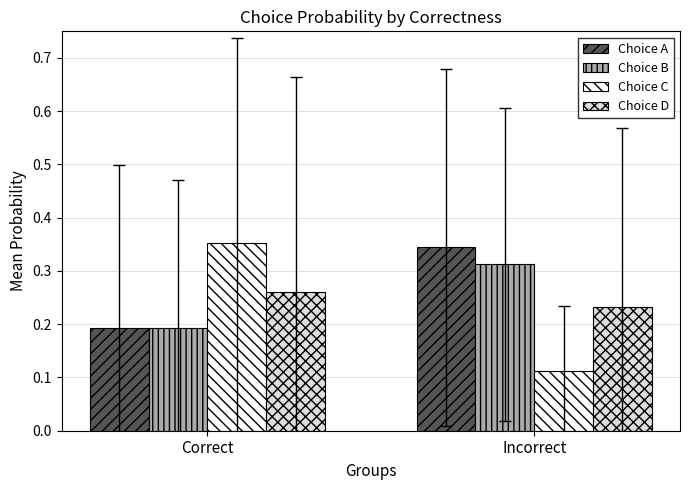

The Choice C series shows 0.6 at Correct. True or false?

False